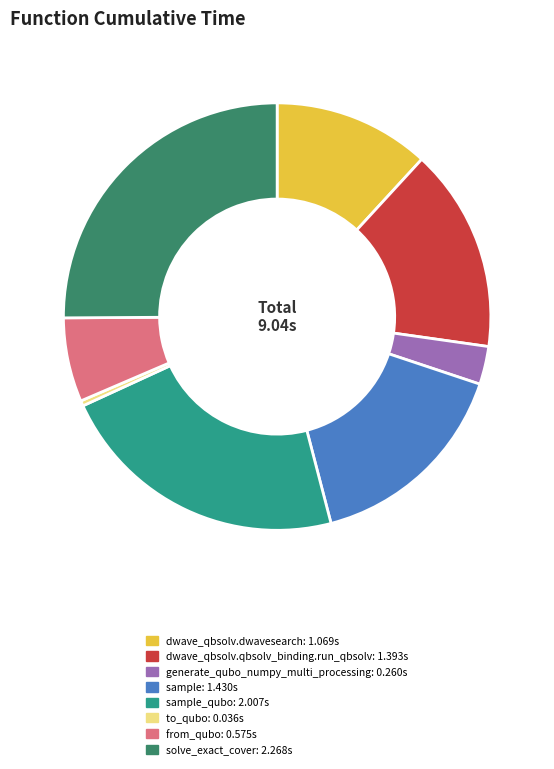

Does any single category account for the majority?

No